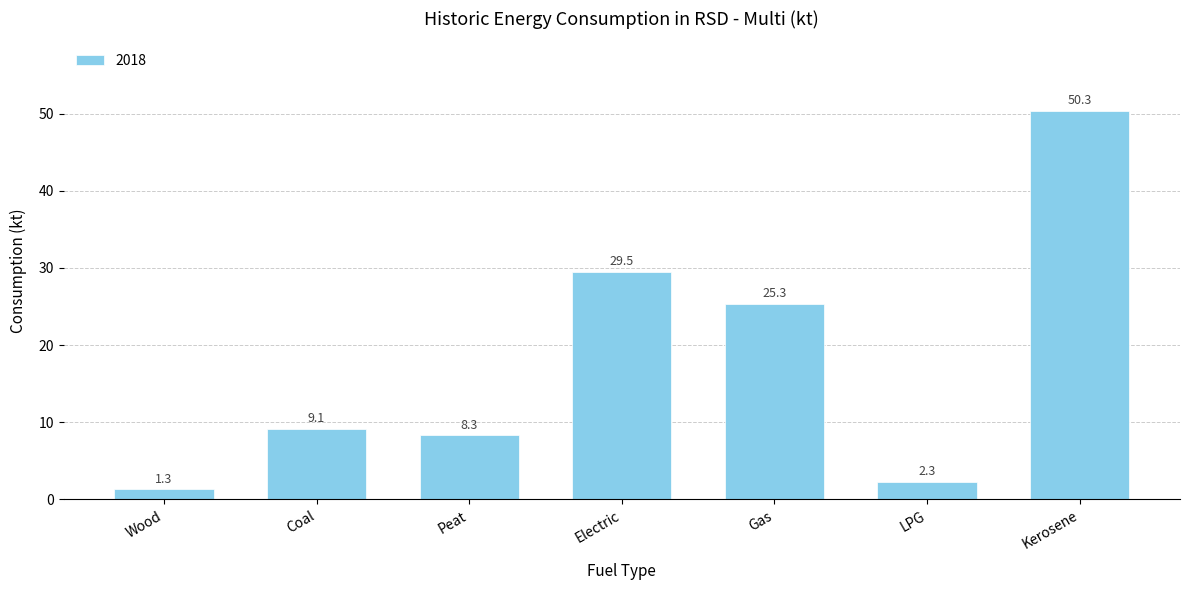

What position from the right is Wood?

7